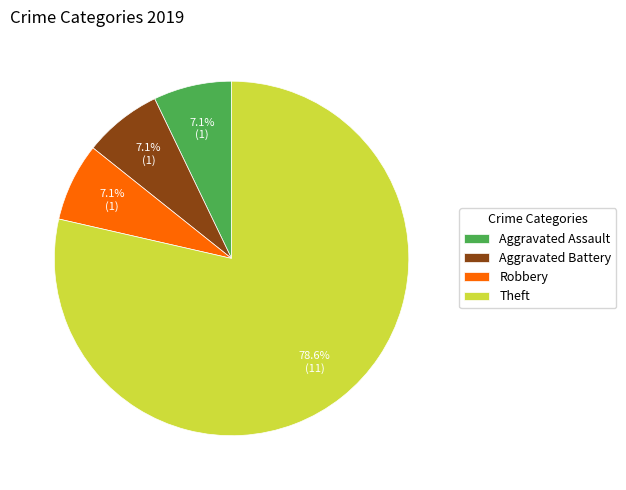

Do Robbery and Aggravated Battery together represent more than half of the pie?

No